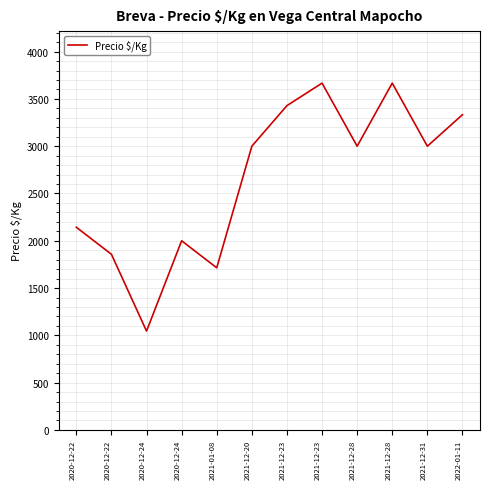

How many interior local peaks (higher than both neighbors) does the data have?

3